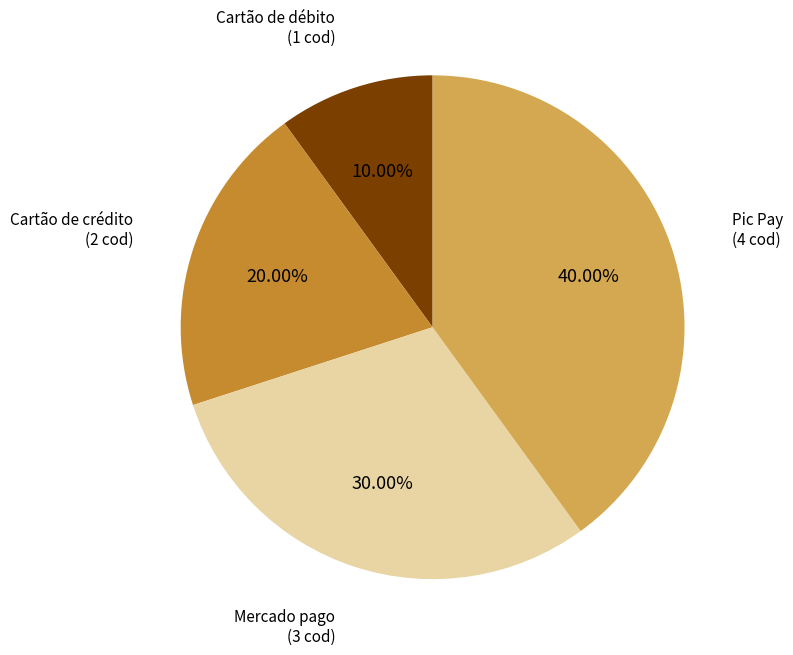

How many segments does this pie chart have?

4